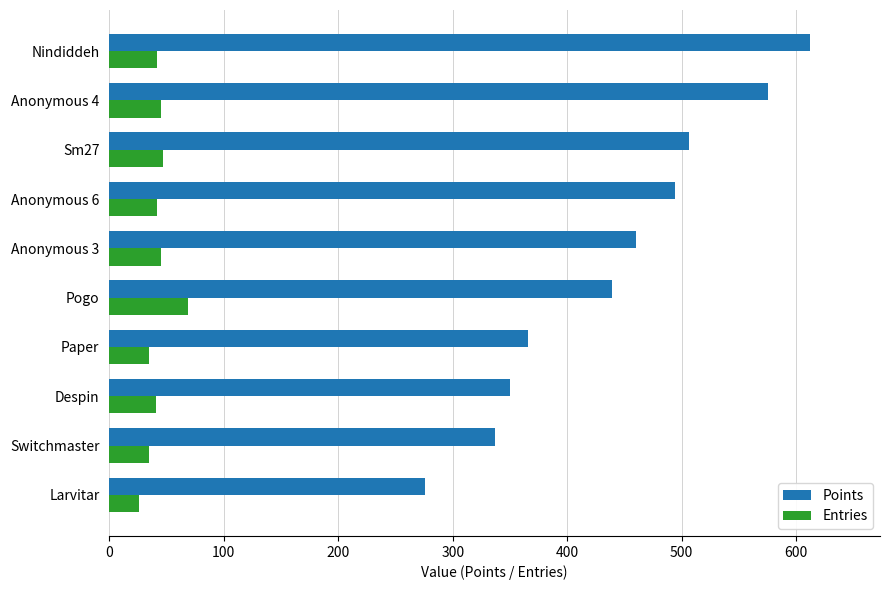

What is the difference between the highest and lowest values at Despin?

309